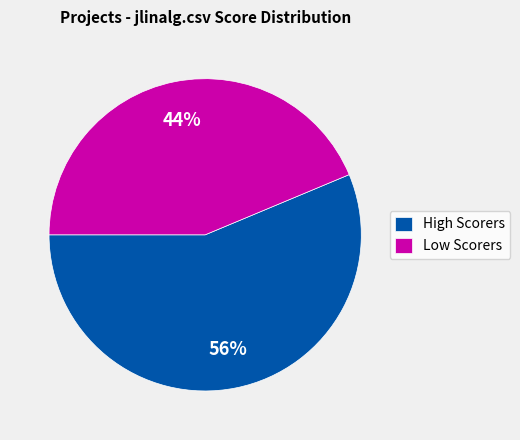

To the nearest percent, what is the average slice percentage?

50%